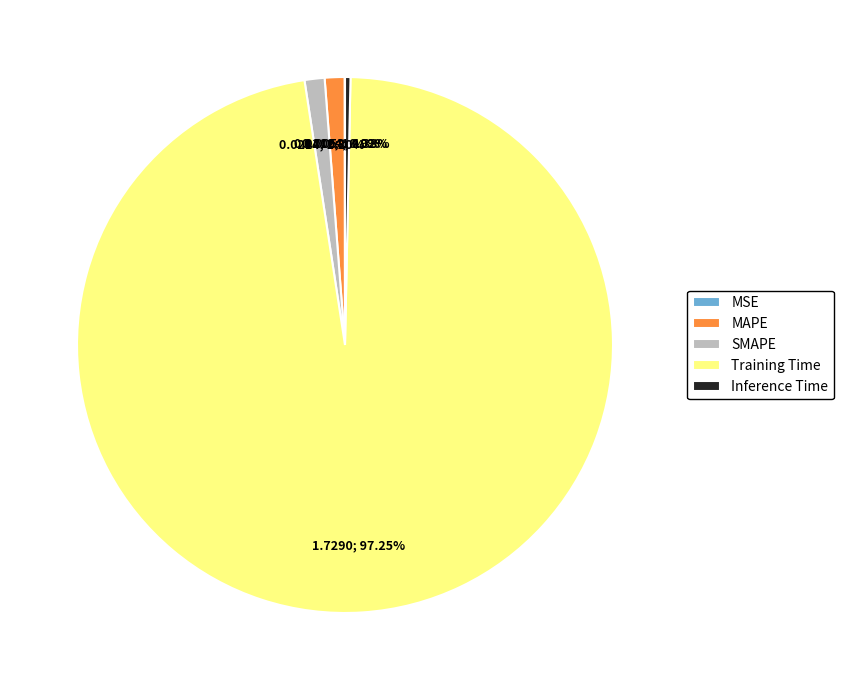

Is it true that SMAPE is 8% of the pie?

False